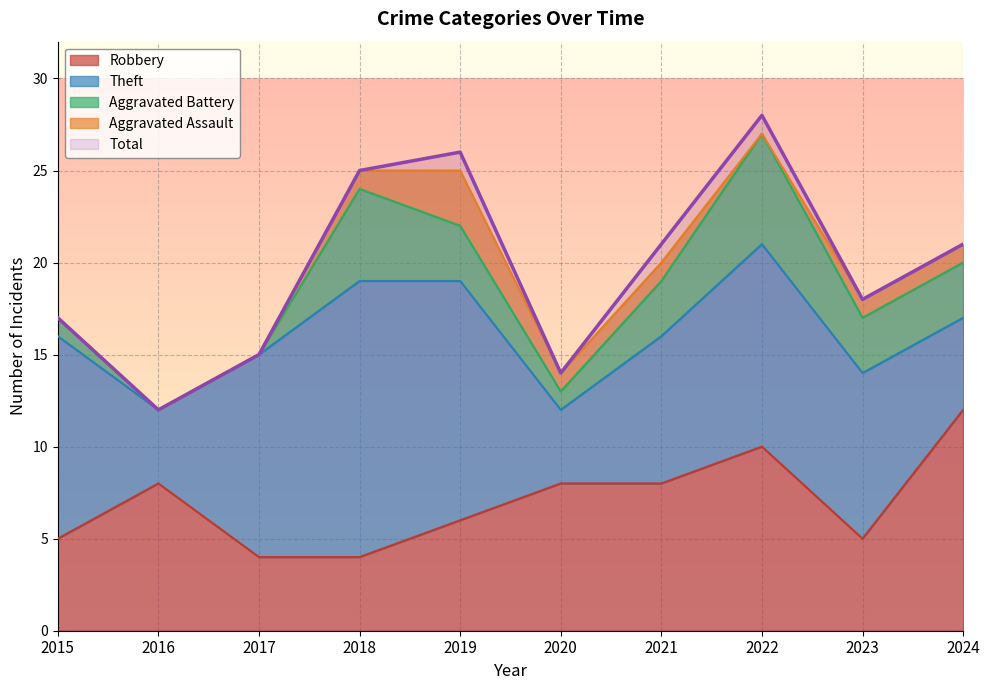

True or false: Aggravated Battery has a value of 1 at 2019.

False